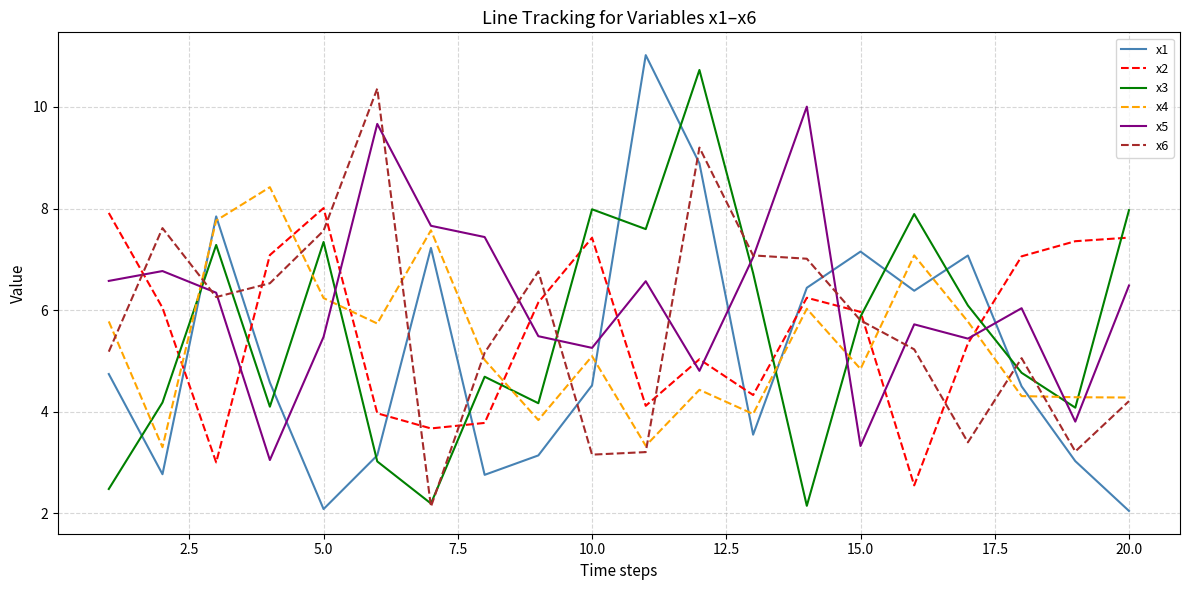

How many lines are shown in the chart?

6